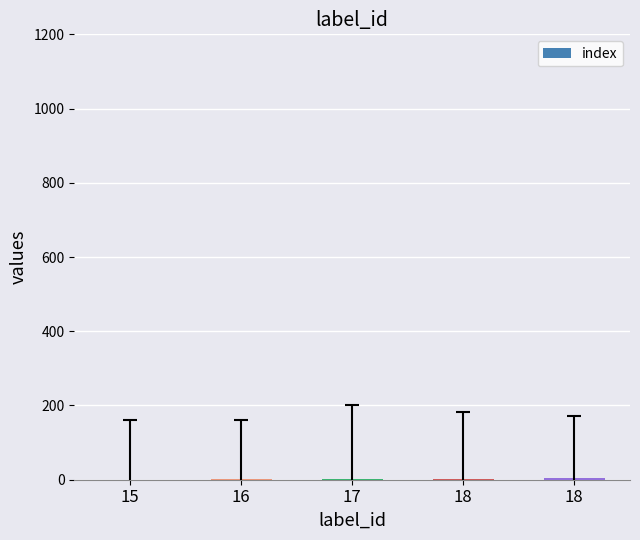

Are the bars horizontal?

No